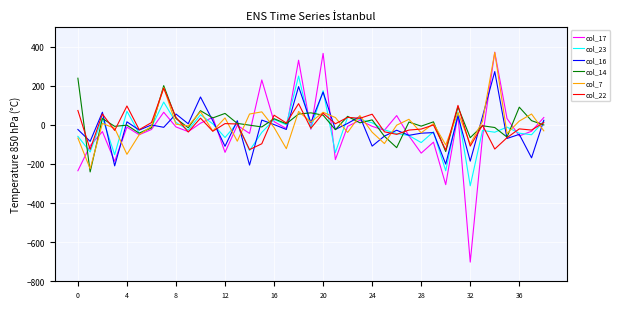

What is the smallest value displayed?

-702